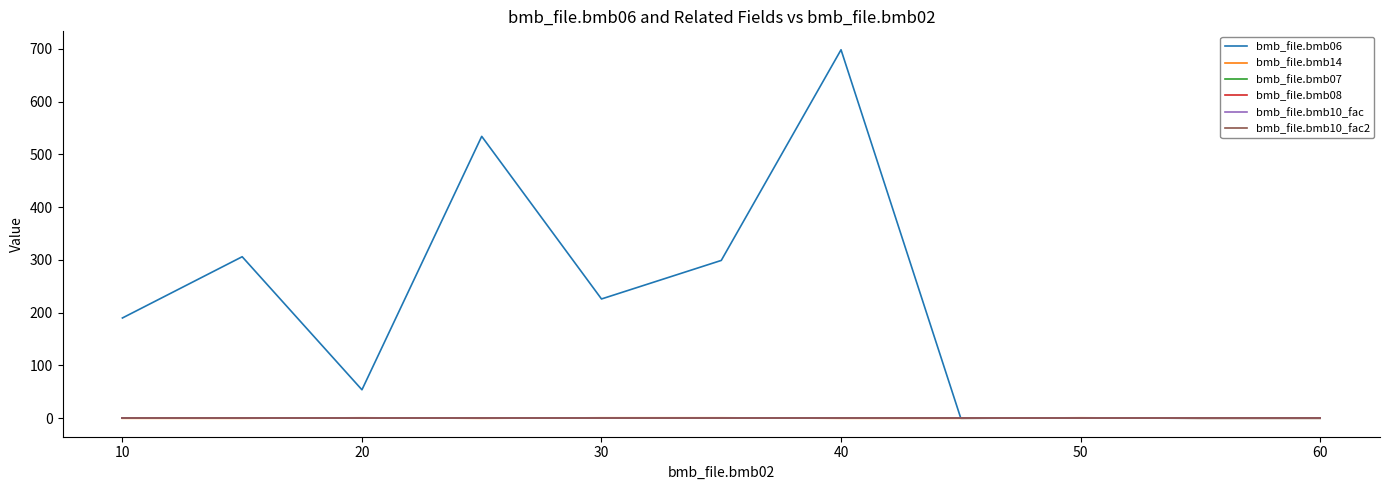

Does the chart display data point markers on the line(s)?

No